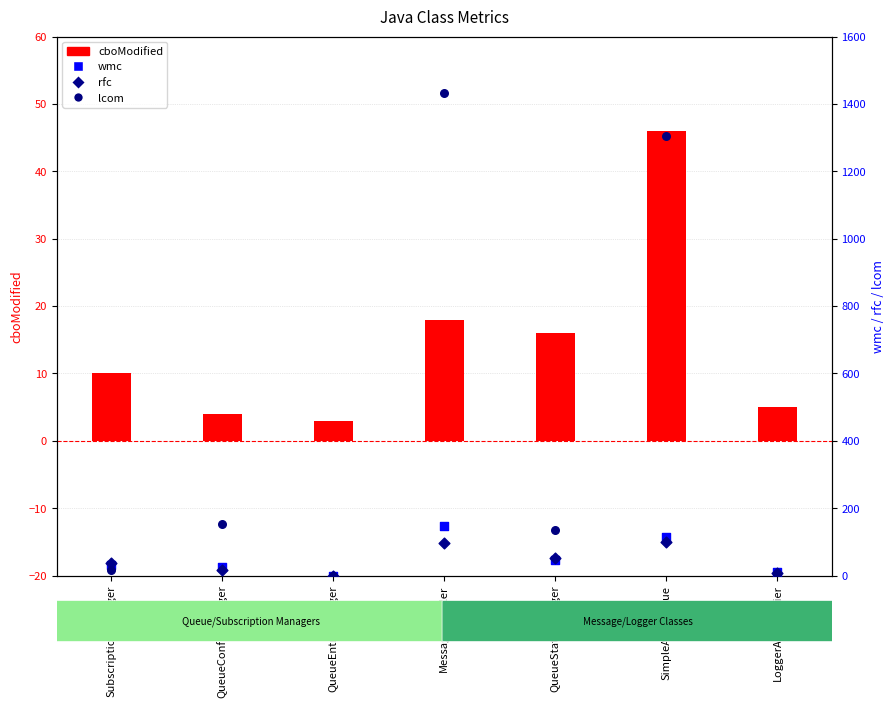

At which category is the sum across all series the highest?

MessageHandler